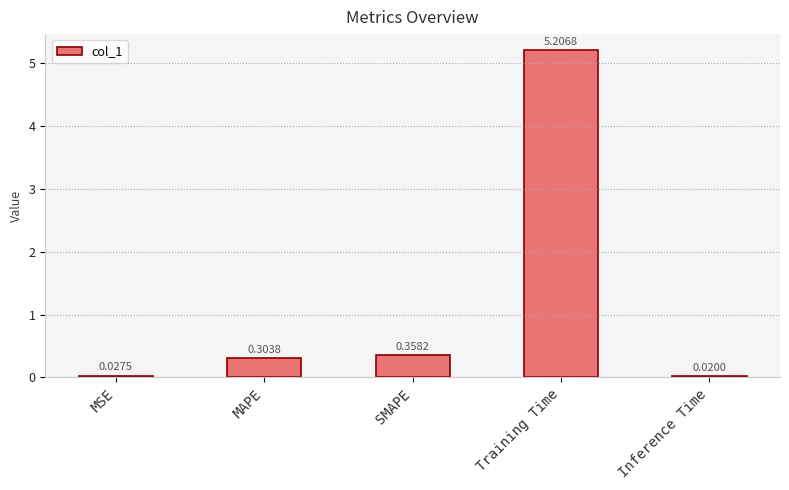

List the labels in order of value, smallest first.

Inference Time, MSE, MAPE, SMAPE, Training Time